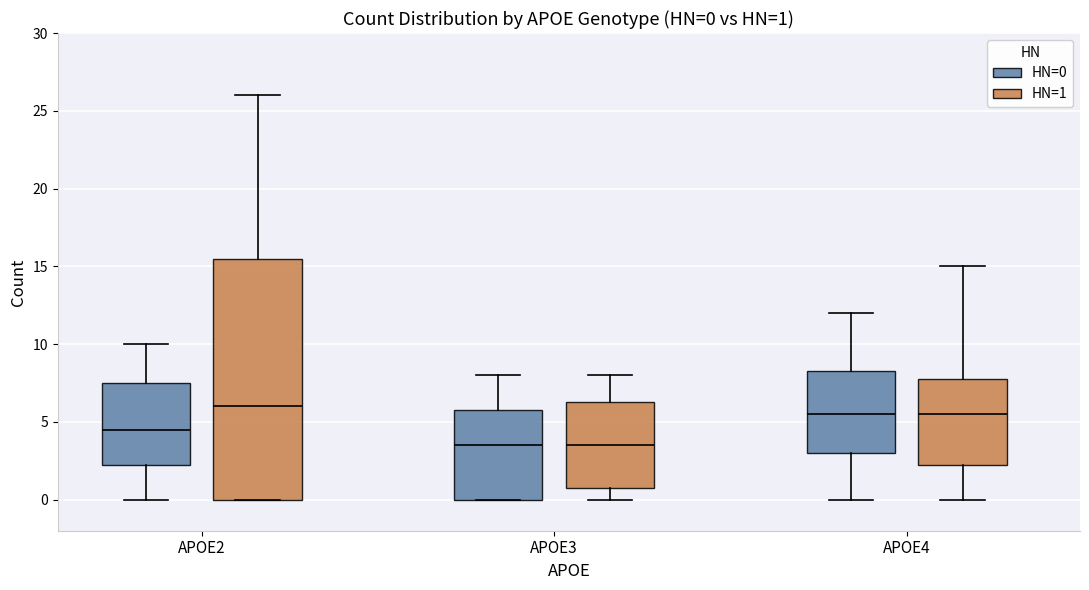

Comparing the boxes themselves (not the whiskers), which one is the tallest?

APOE2 (HN=1)